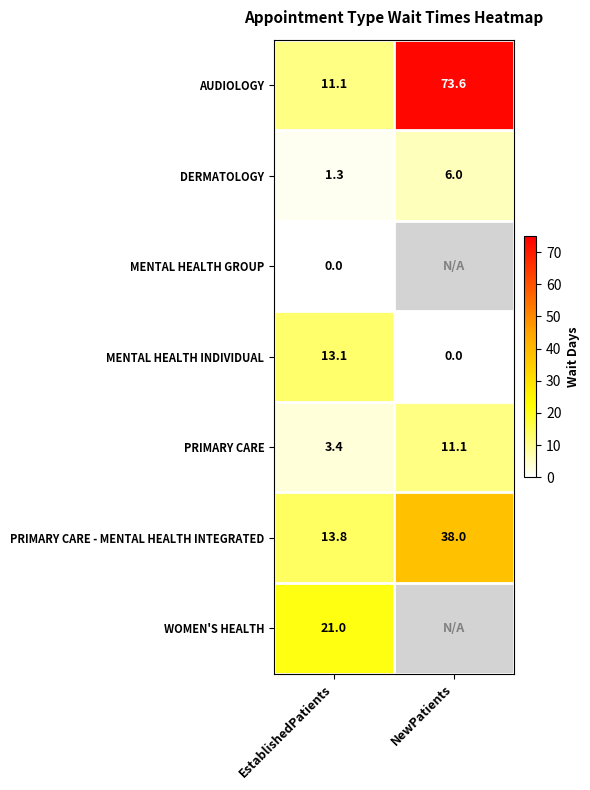

Is the value of PRIMARY CARE - MENTAL HEALTH INTEGRATED at EstablishedPatients greater than the value of DERMATOLOGY at NewPatients?

Yes